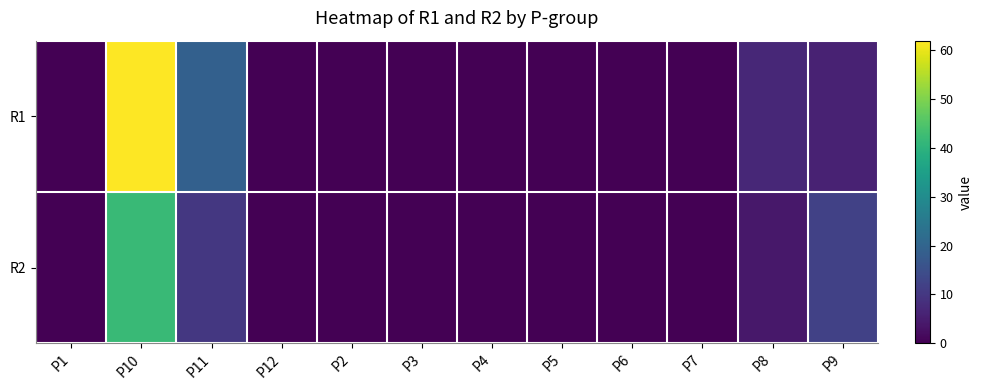

Rank the series at P7 from highest to lowest value.

R1, R2